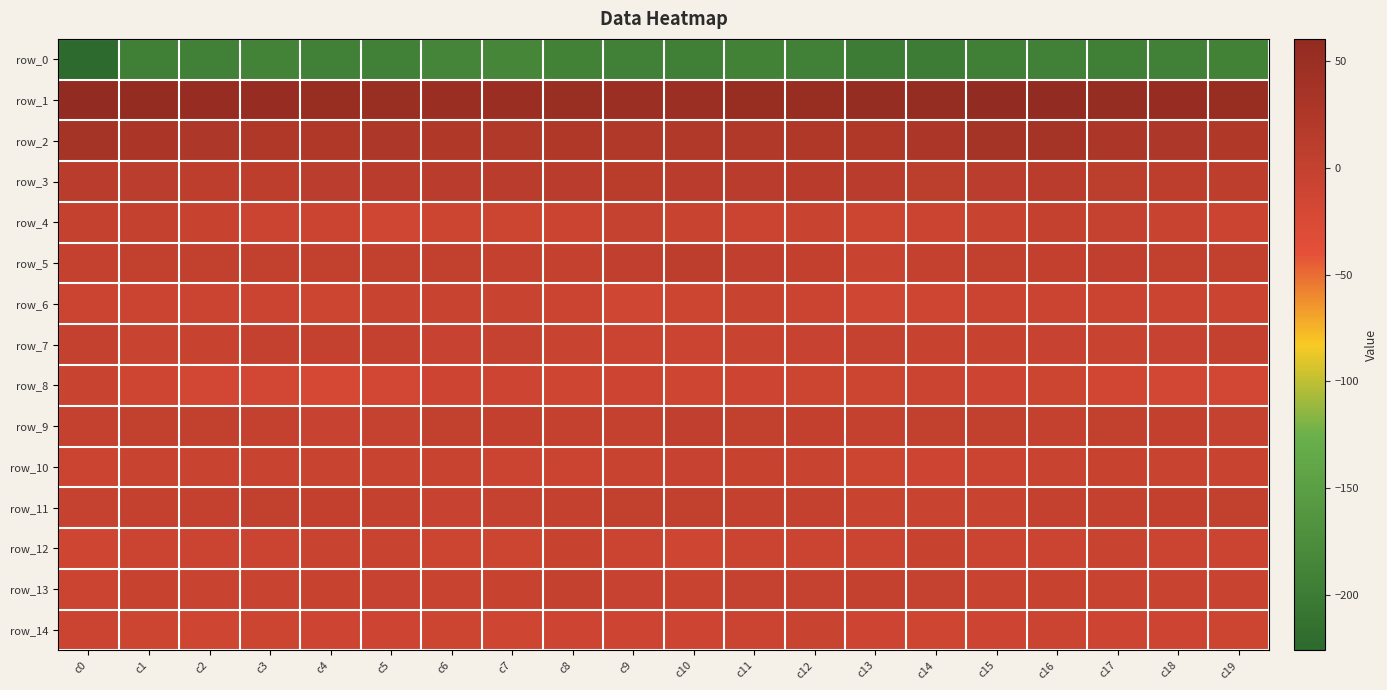

How many values in the row_13 series are below -5?

11